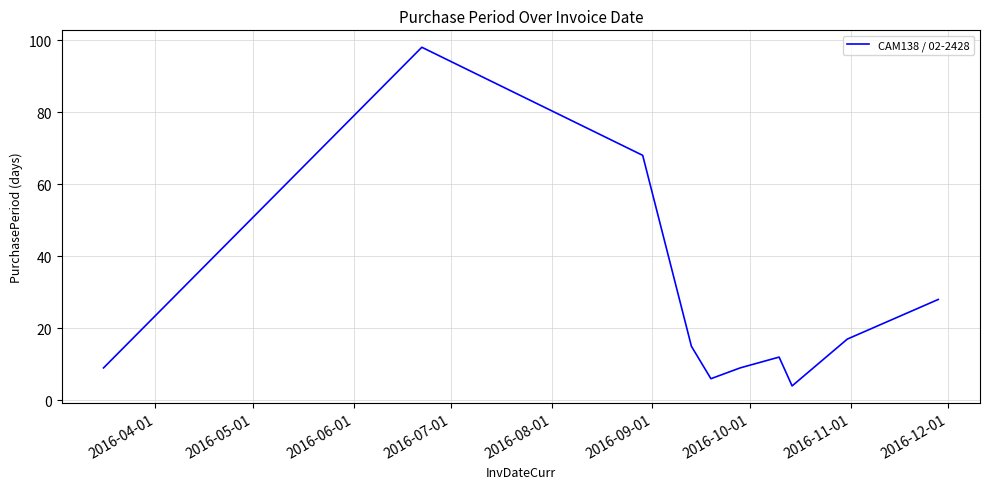

What is the smallest value displayed?

4